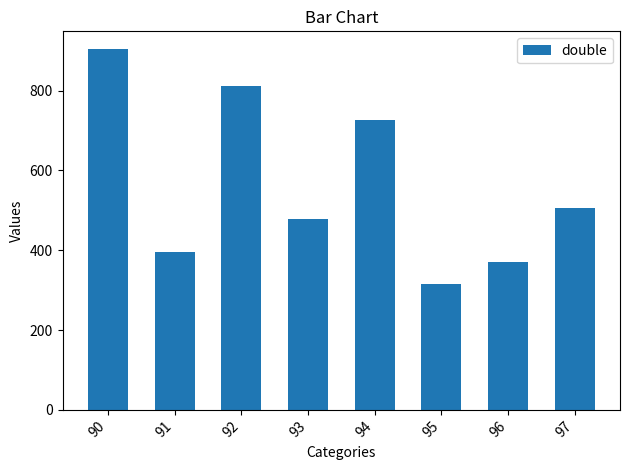

Does the chart contain any negative values?

No